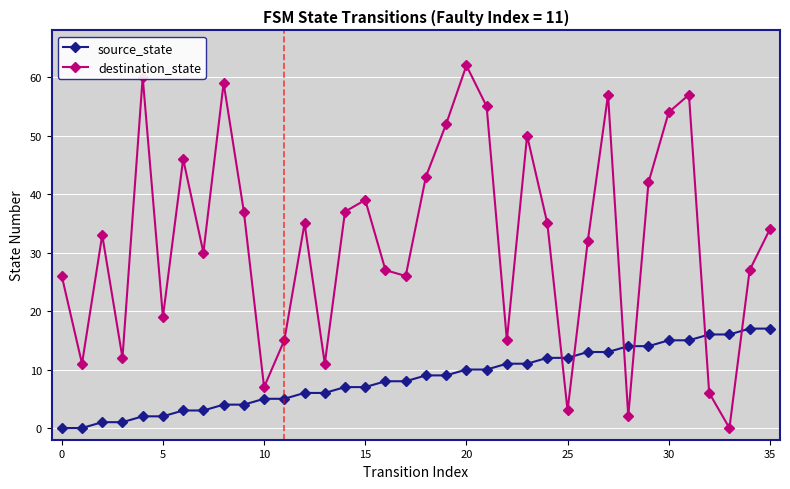

Which series has the widest spread of values?

destination_state